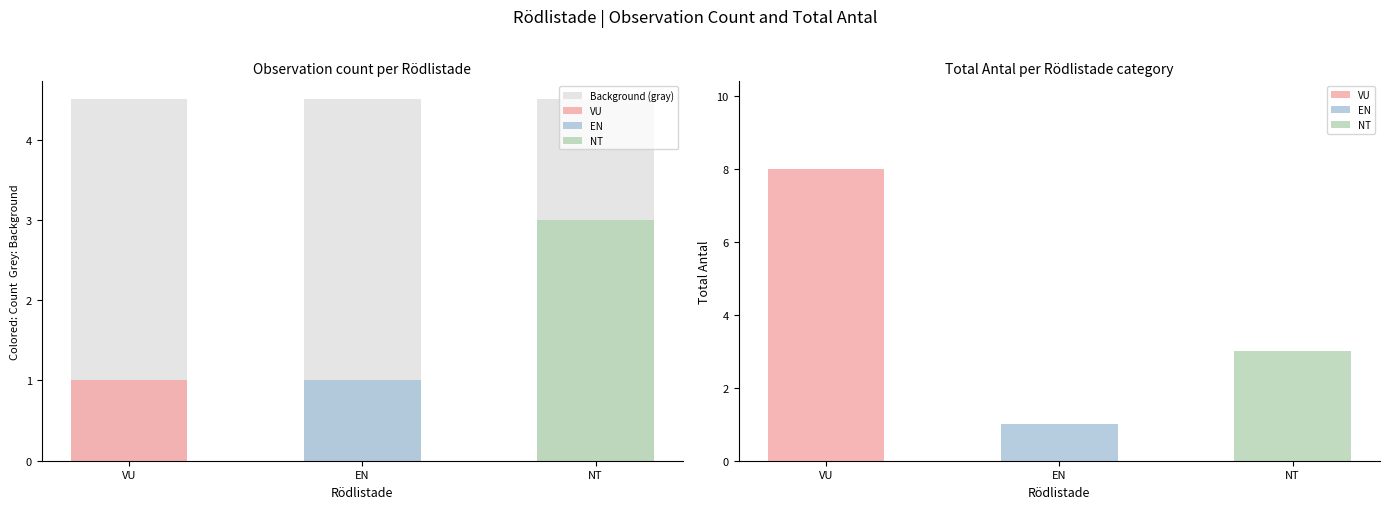

How many data points are above 1?

1